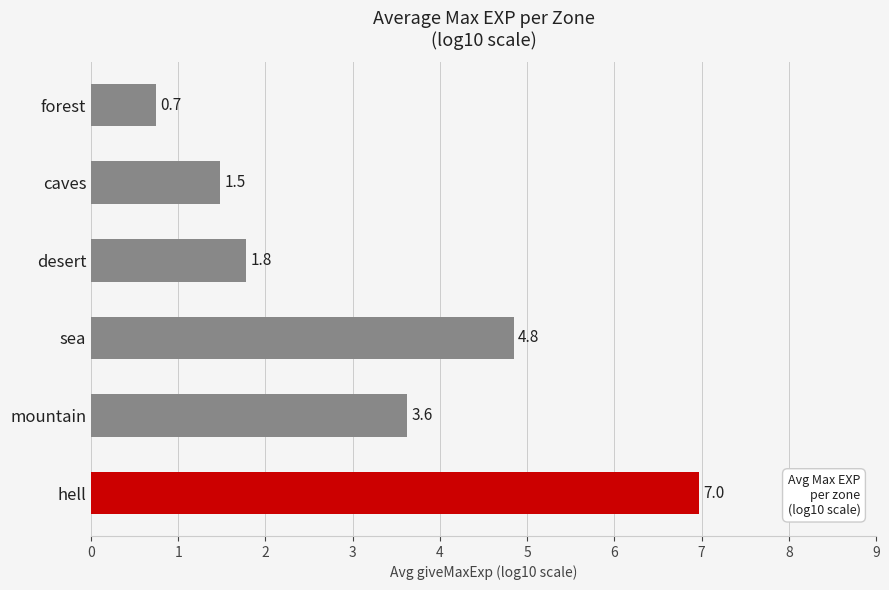

Reading top to bottom, extract all data points from this chart.

forest=0.7	caves=1.5	desert=1.8	sea=4.8	mountain=3.6	hell=7.0